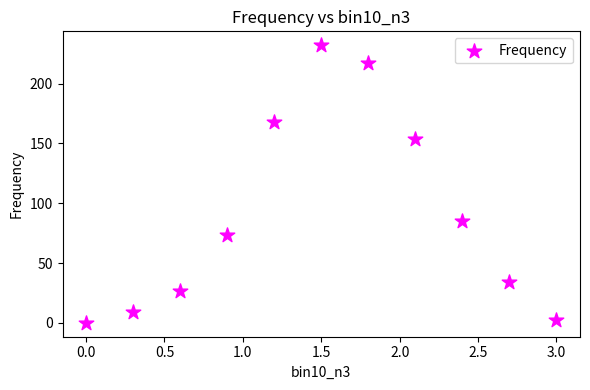

What is the average Y value?

91